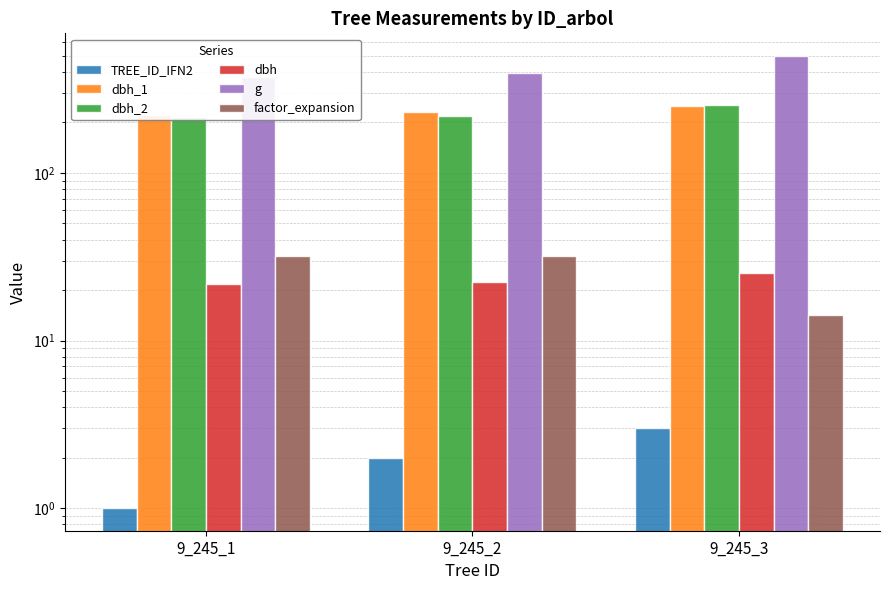

Between 9_245_3 and 9_245_2, which is larger?

9_245_3